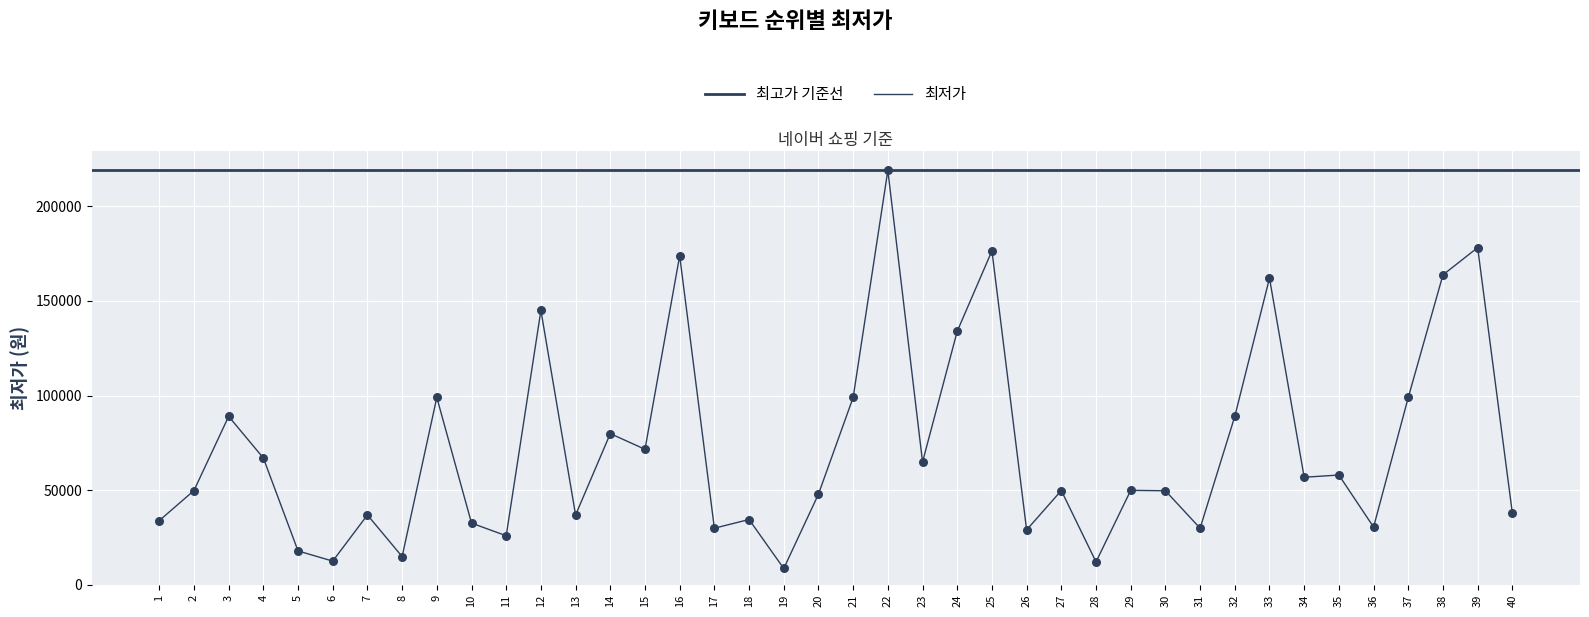

Approximately how many times larger is the value at 6 compared to 22?

0.1